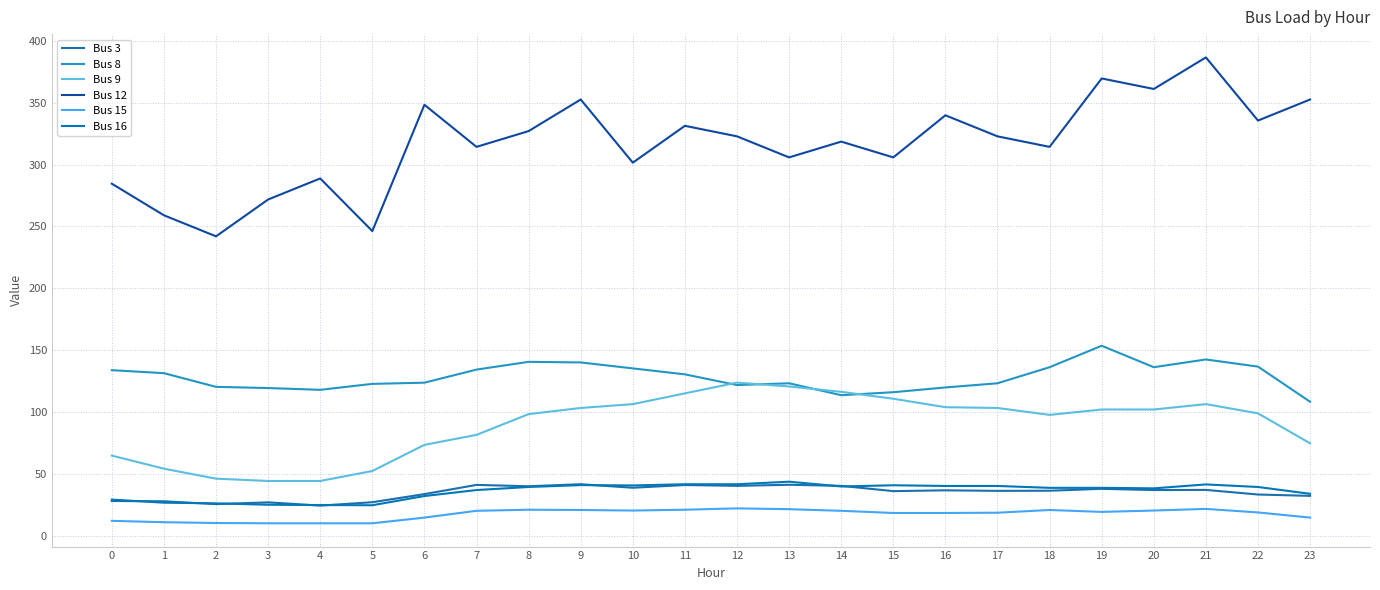

True or false: Bus 15 and Bus 16 intersect in this chart.

False